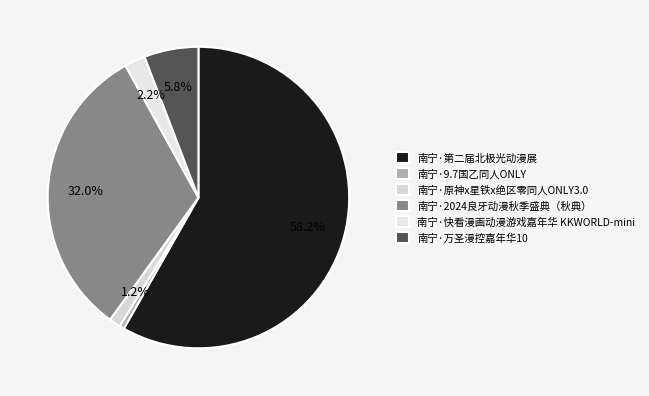

How many segments does this pie chart have?

6